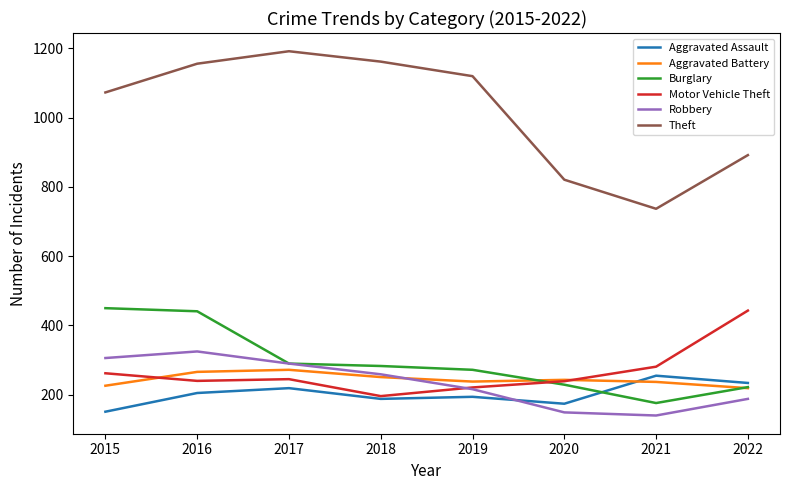

Which series changed the most between 2016 and 2018?

Burglary